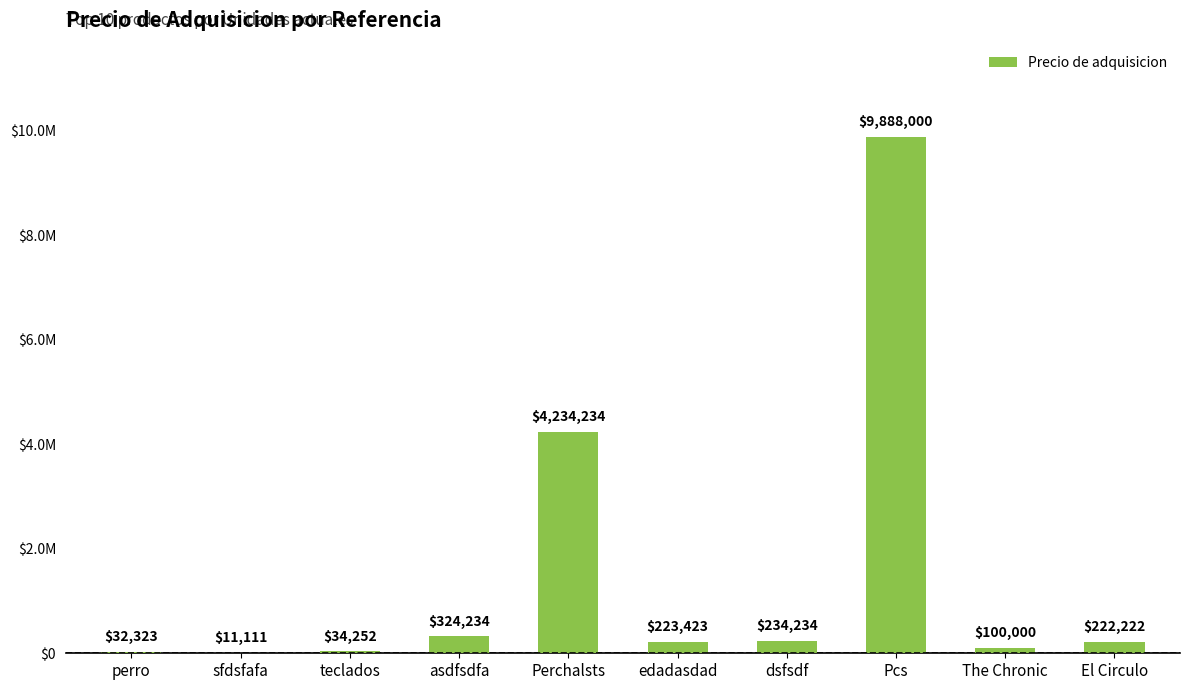

List the labels in order of value, largest first.

Pcs, Perchalsts, asdfsdfa, dsfsdf, edadasdad, El Circulo, The Chronic, teclados, perro, sfdsfafa